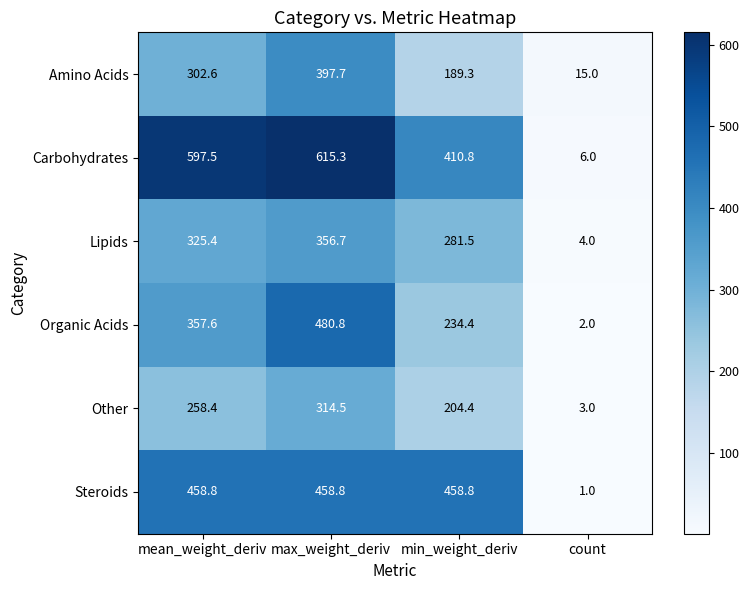

Which label corresponds to the largest value in the chart?

max_weight_deriv